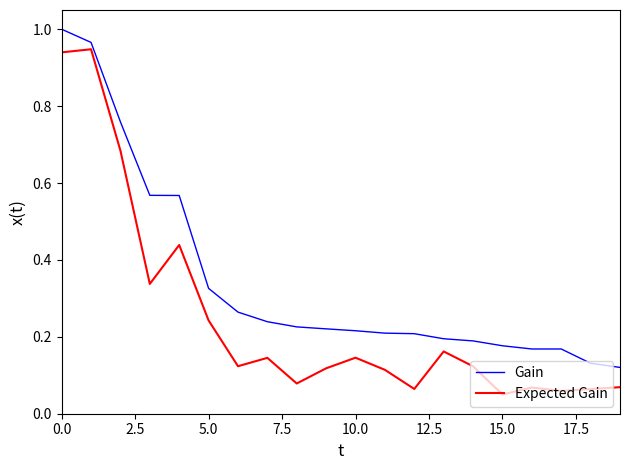

Which series has the largest range (max minus min)?

Expected Gain